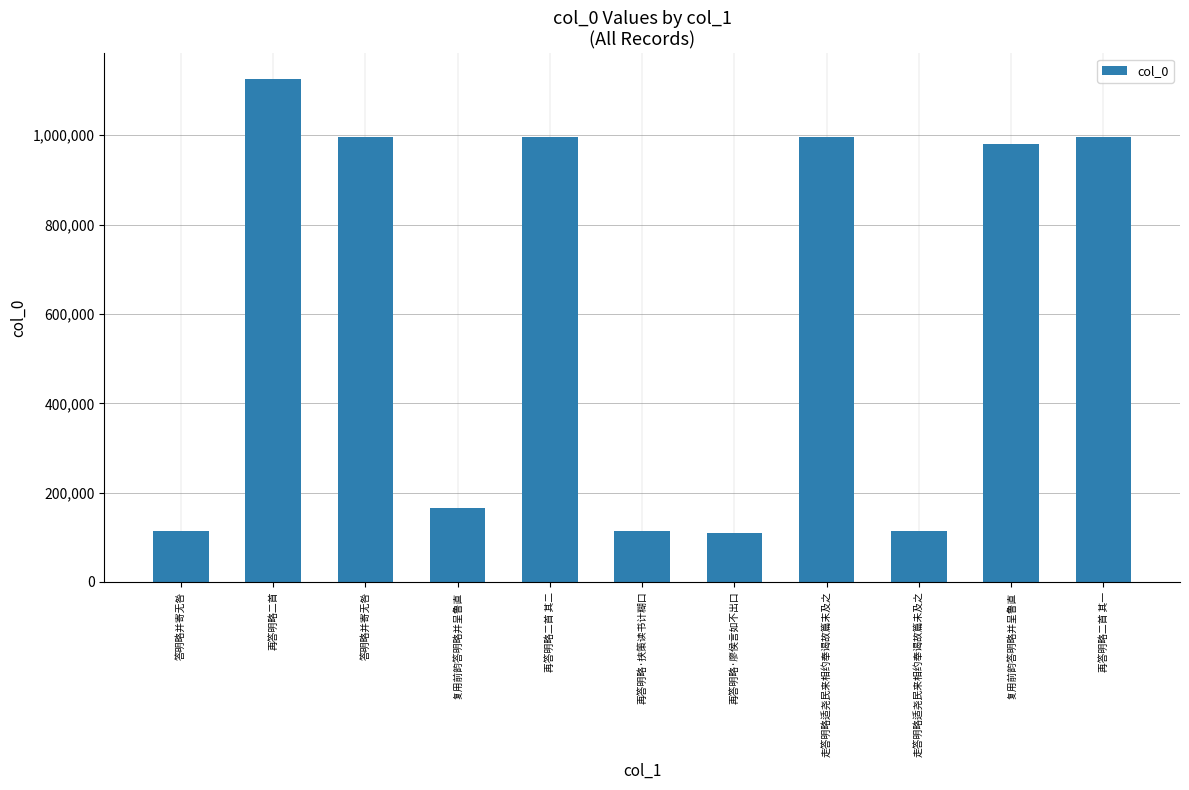

What is the value of the 11th bar from the left?

996525